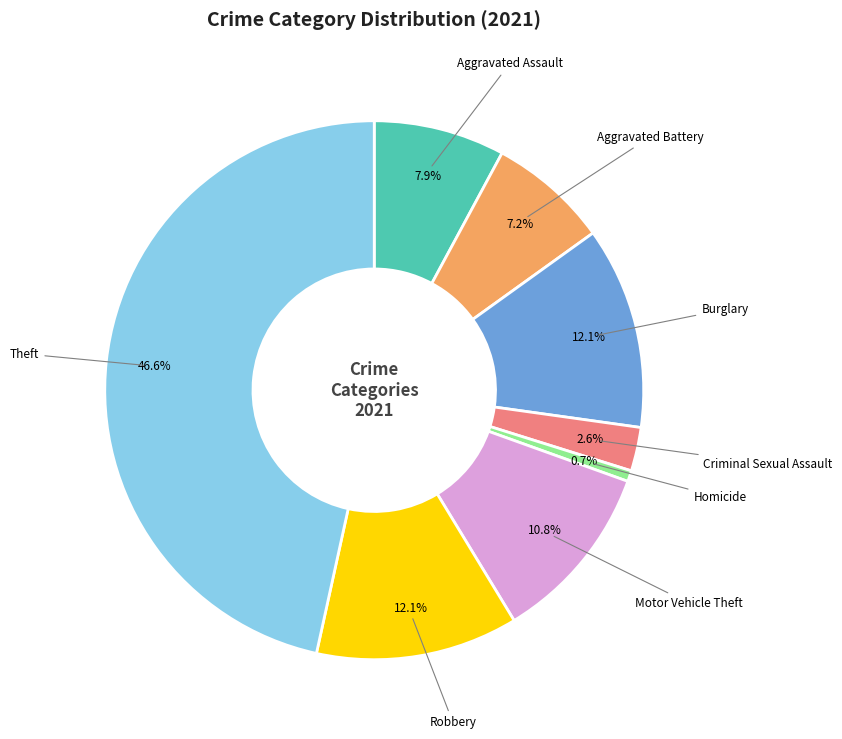

Is there any slice that represents more than half of the pie?

No